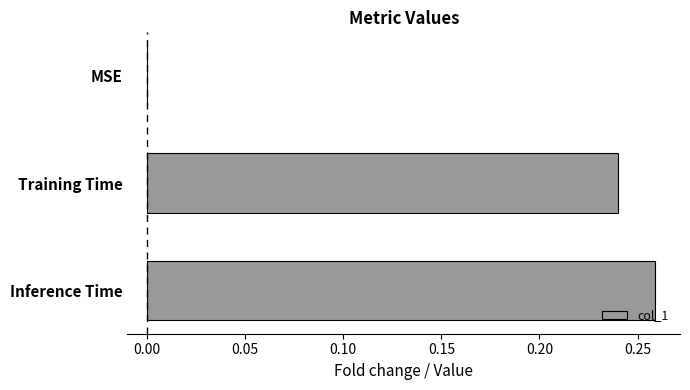

True or false: the data shows 0.0 at MSE.

True